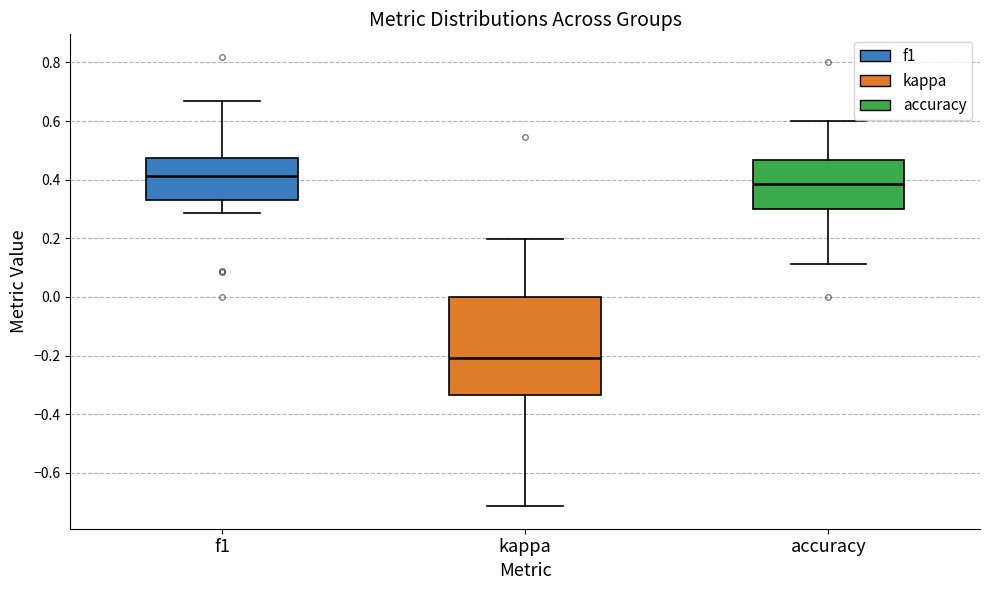

Reading left to right, read every box against the y-axis: the position of its median line, the range the box covers, and the ends of its whiskers. The values are not printed on the chart, so give them approximately, as read against the axis.

f1: median 0.42, box 0.34 to 0.48, whiskers 0.28 to 0.66
kappa: median -0.20, box -0.34 to 0.00, whiskers -0.72 to 0.20
accuracy: median 0.38, box 0.30 to 0.46, whiskers 0.12 to 0.60